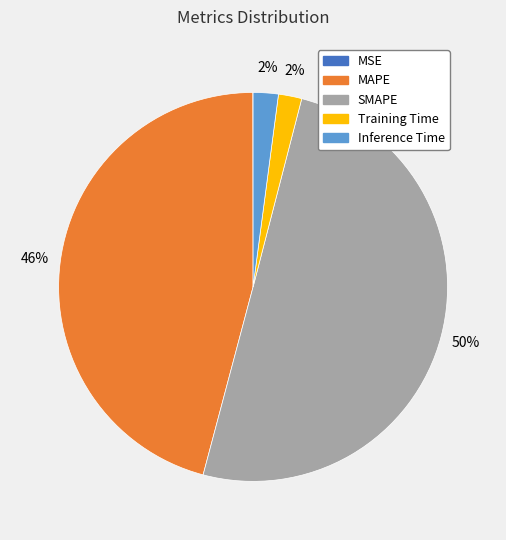

Which slice is the largest?

SMAPE